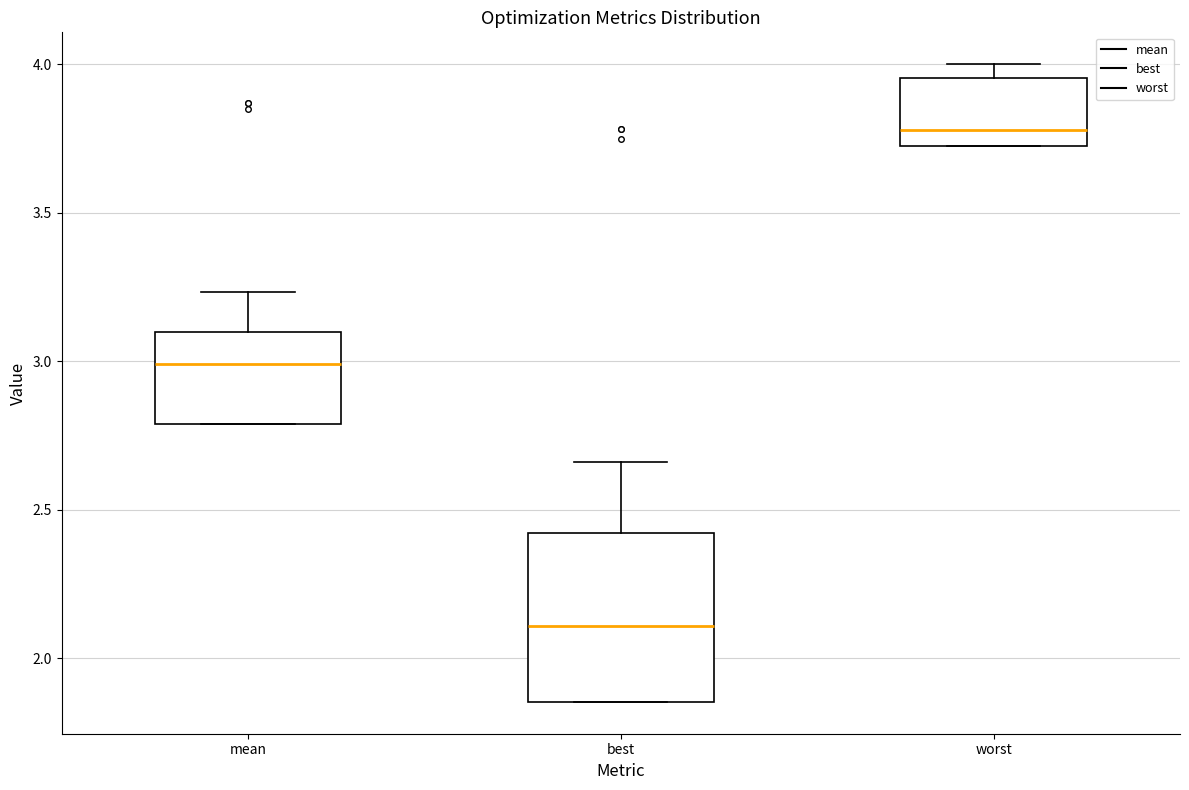

Which box's median line is the lowest?

best